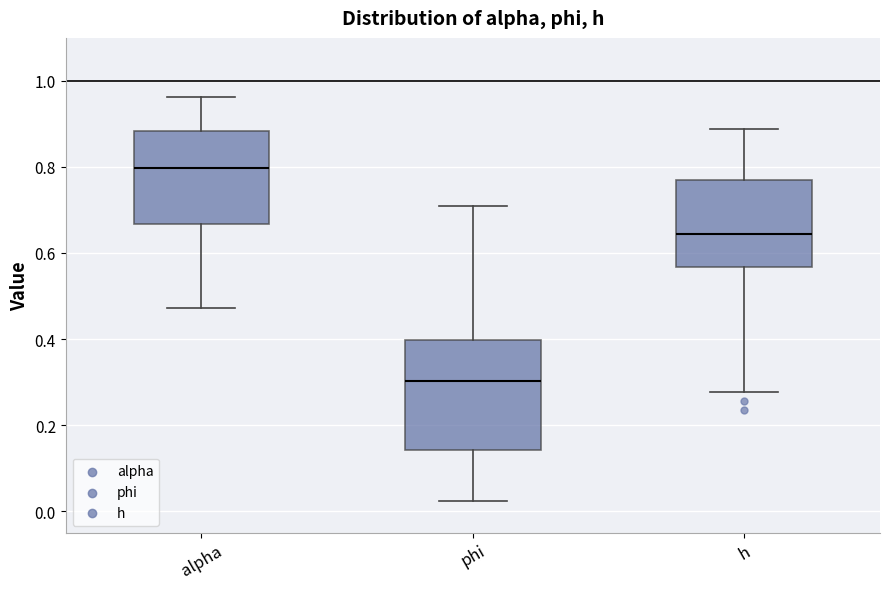

Comparing the boxes themselves (not the whiskers), which one is the tallest?

phi